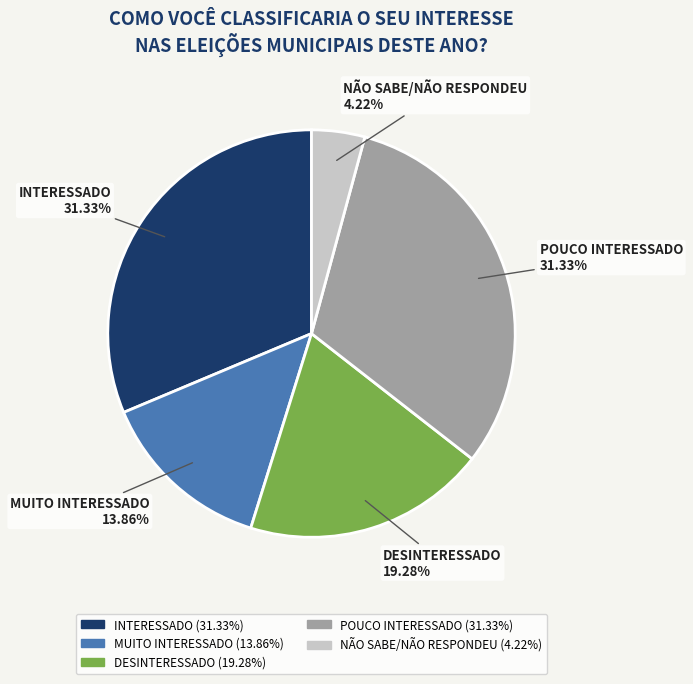

To the nearest percent, what portion does NÃO SABE/NÃO RESPONDEU represent?

4%